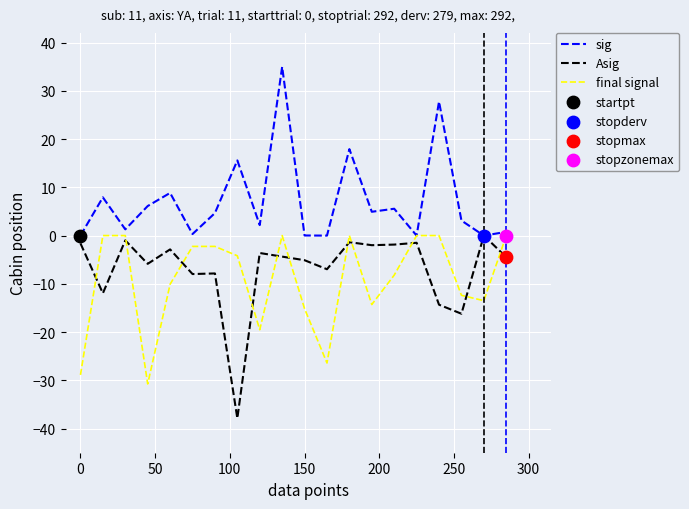

Which series has the largest total across all categories?

sig